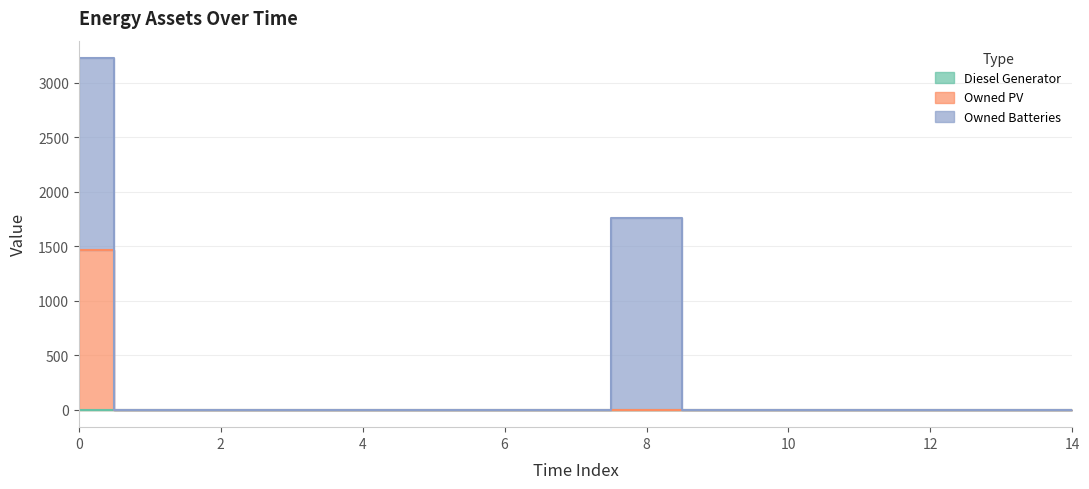

True or false: Owned Batteries and Diesel Generator intersect in this chart.

False